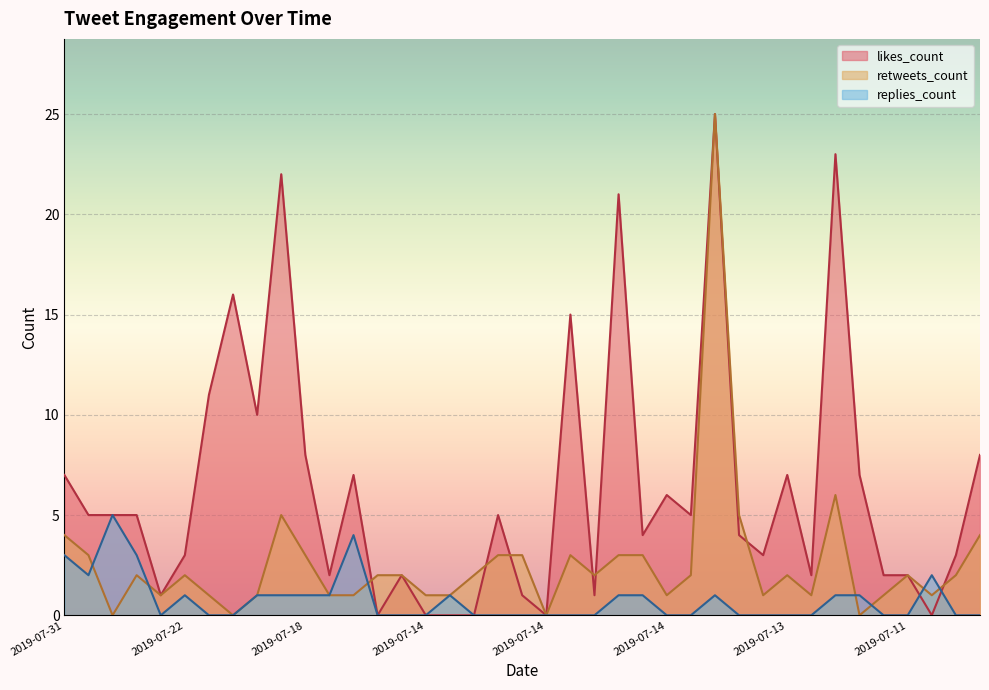

What are all the series names shown in the legend?

likes_count, retweets_count, replies_count